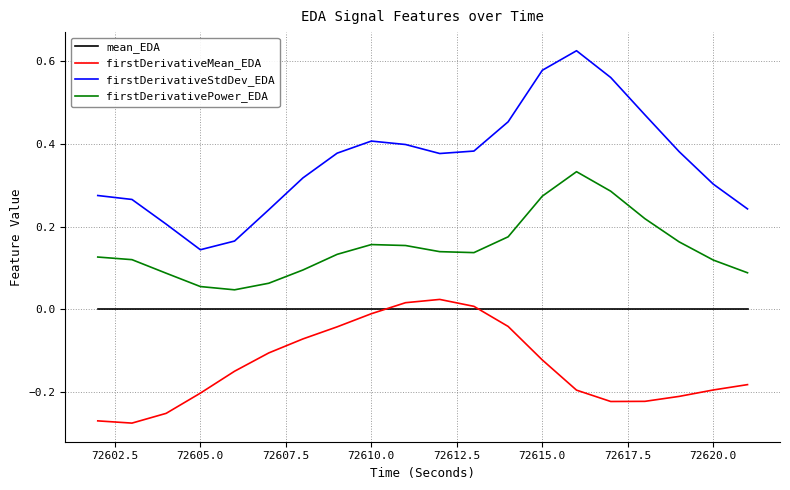

True or false: firstDerivativeMean_EDA and firstDerivativeStdDev_EDA cross at least once.

False